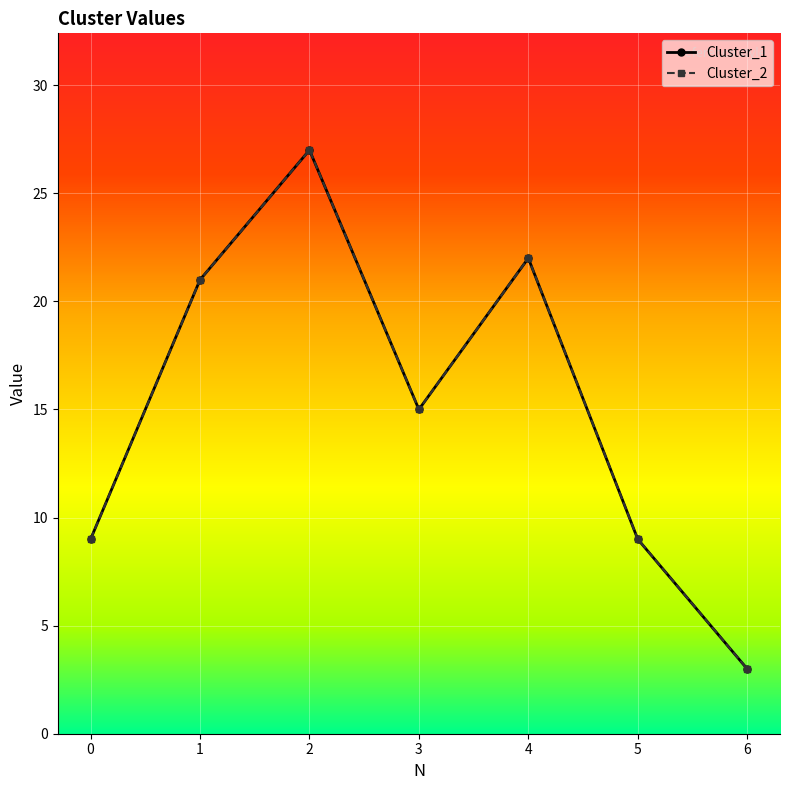

What is the value of the Cluster_1 point at the 6th from the left?

9